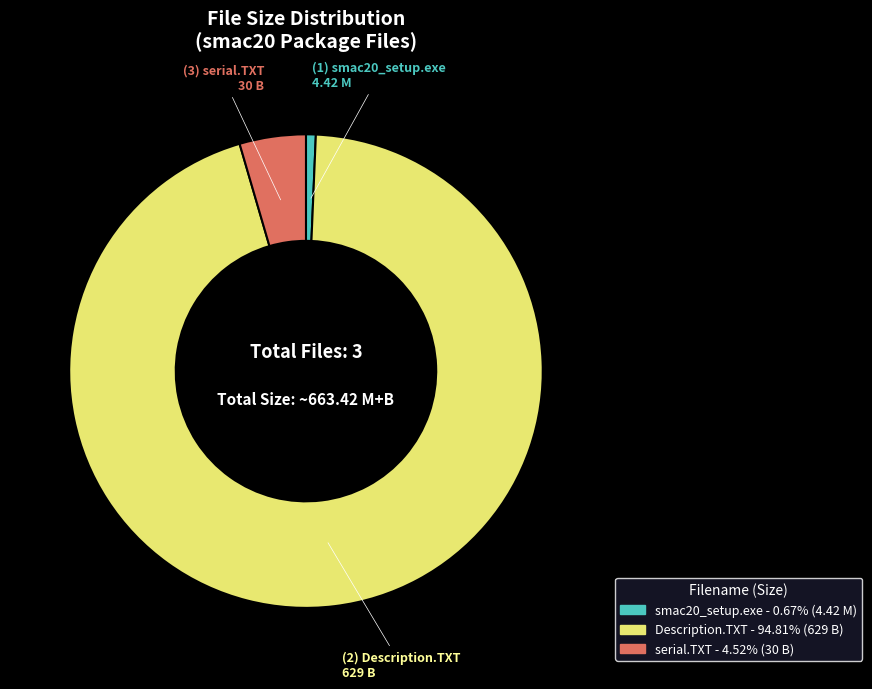

What is the smallest slice in the pie chart?

smac20_setup.exe